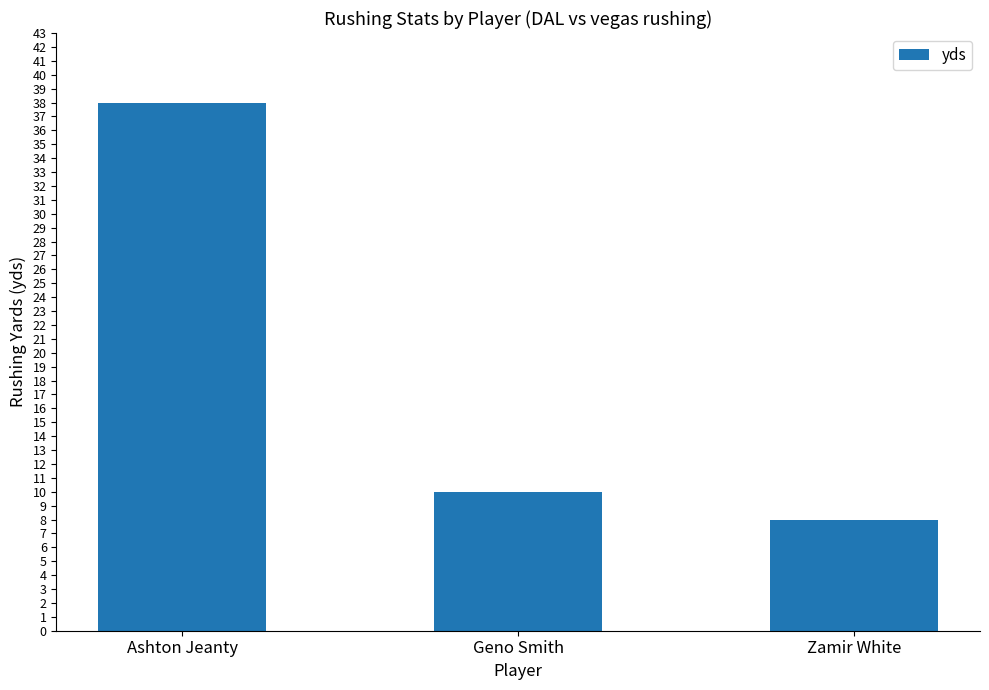

What is the label of the 1st bar from the right?

Zamir White